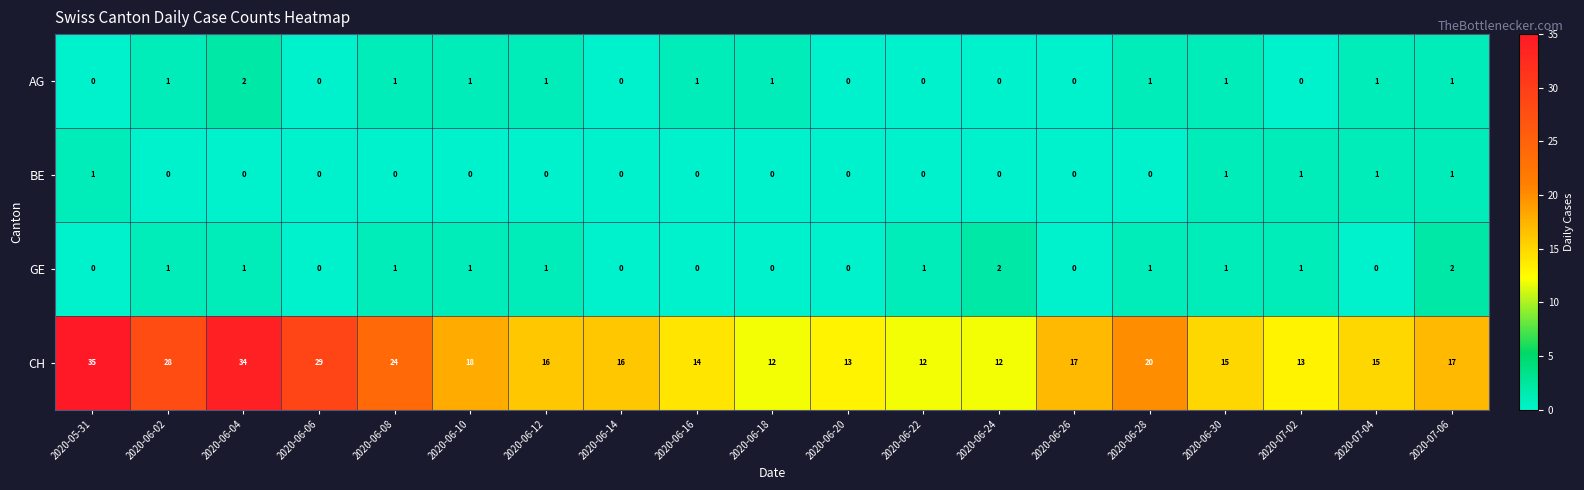

The CH series shows 16 at 2020-06-14. True or false?

True